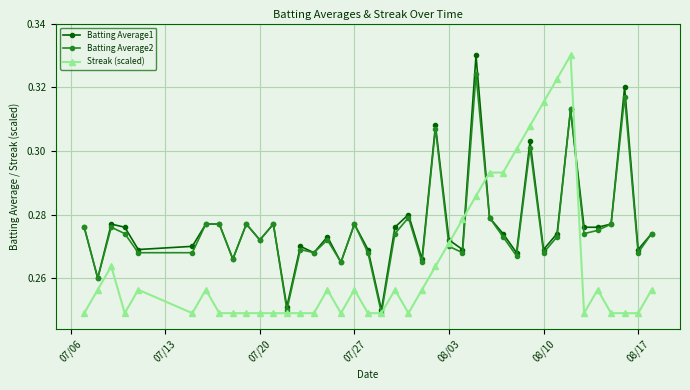

True or false: Batting Average2 has more than 1 interior local peaks.

True